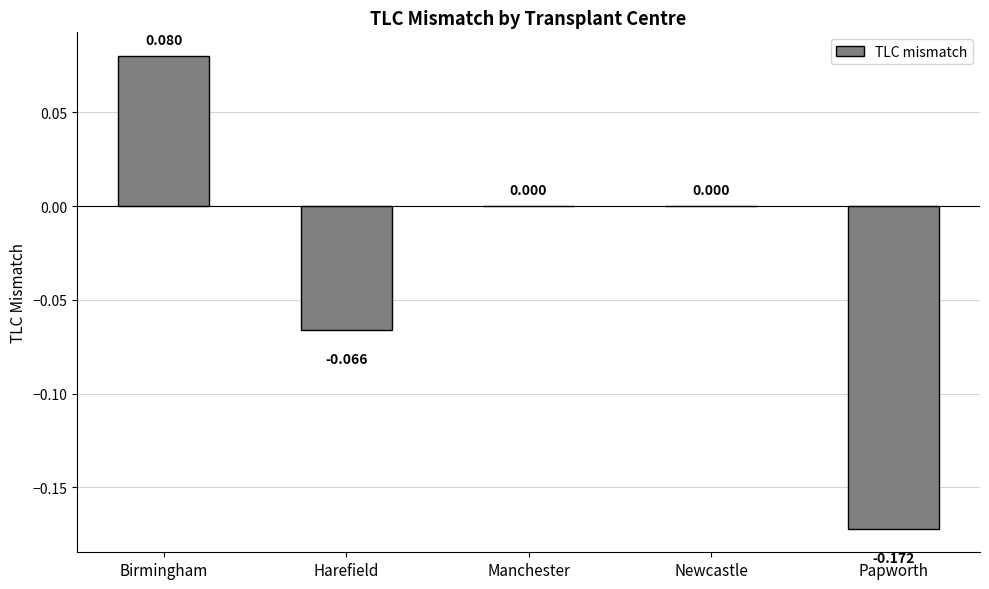

Which has a higher value, Harefield or Birmingham?

Birmingham